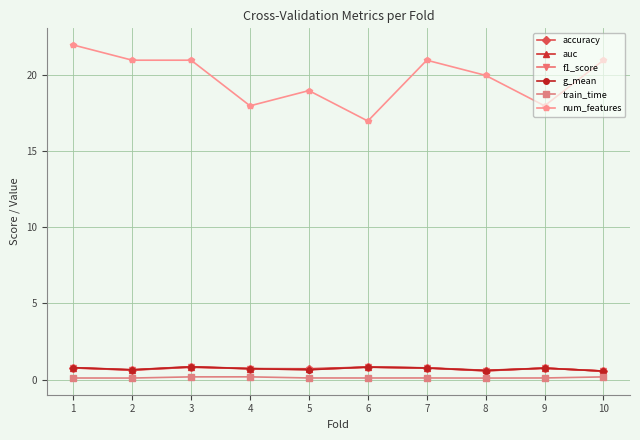

True or false: train_time and num_features intersect in this chart.

False